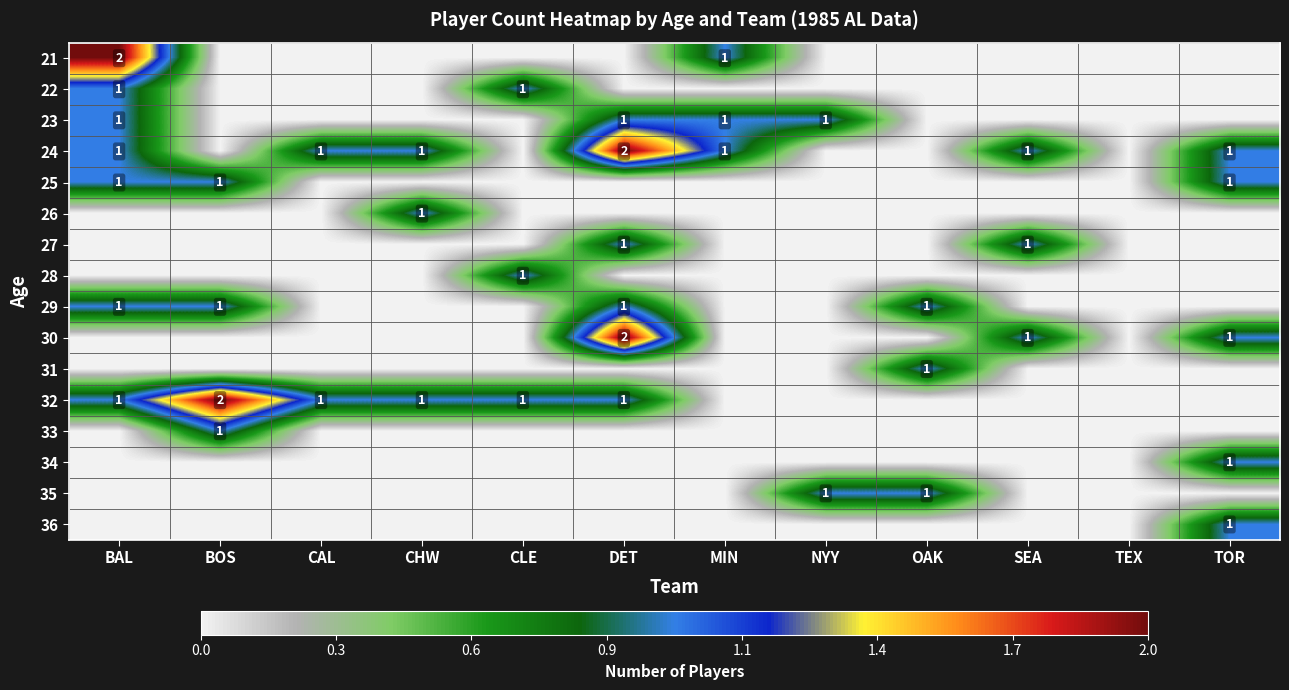

At which category is the sum across all series the highest?

BAL